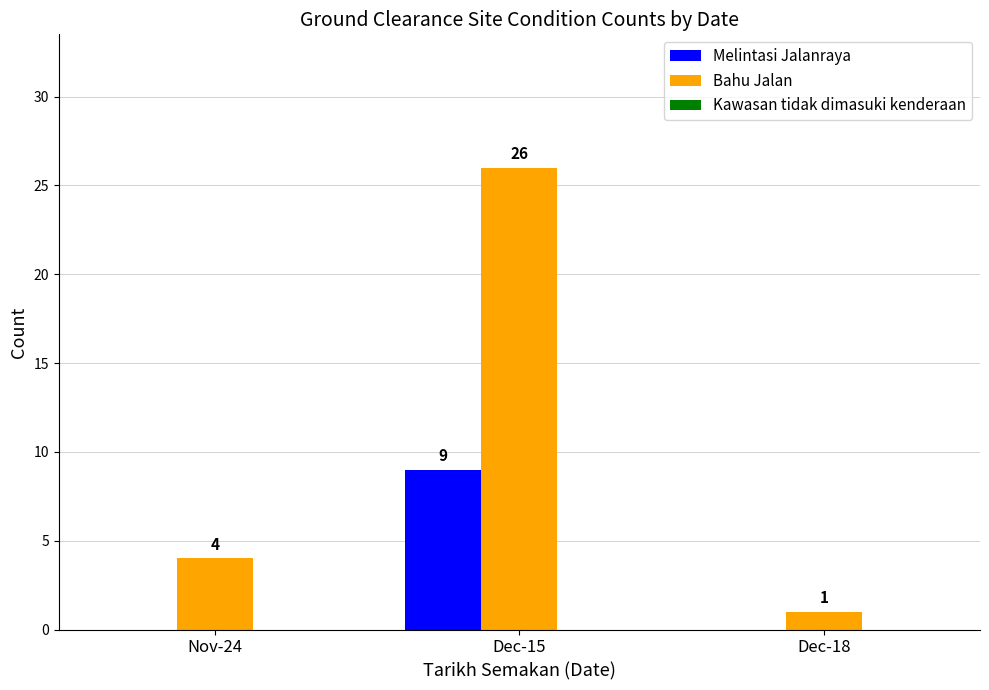

What is the total value across all series at Dec-15?

35